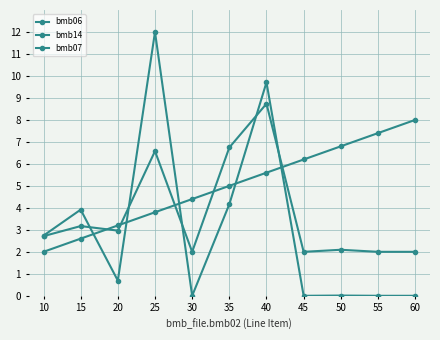

What is the spread (max minus min) of values at 30?

4.4